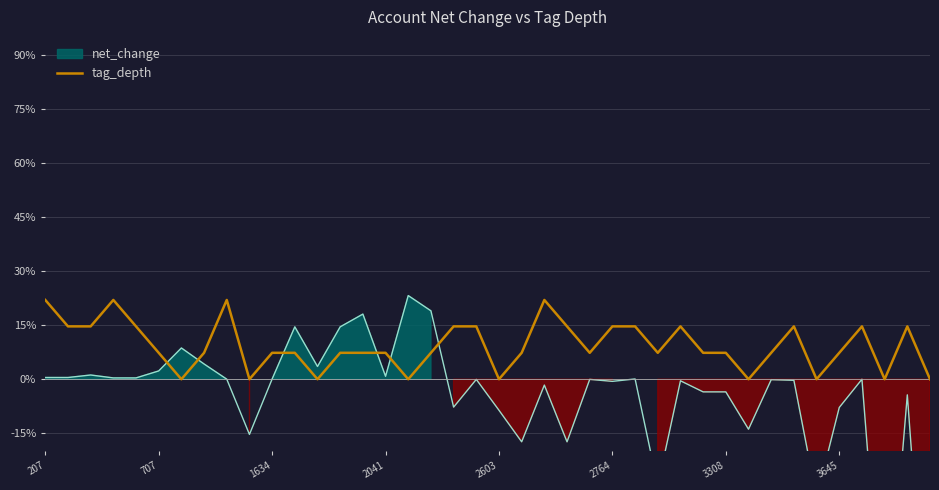

True or false: tag_depth has a value of 3.8 at 3645.

False